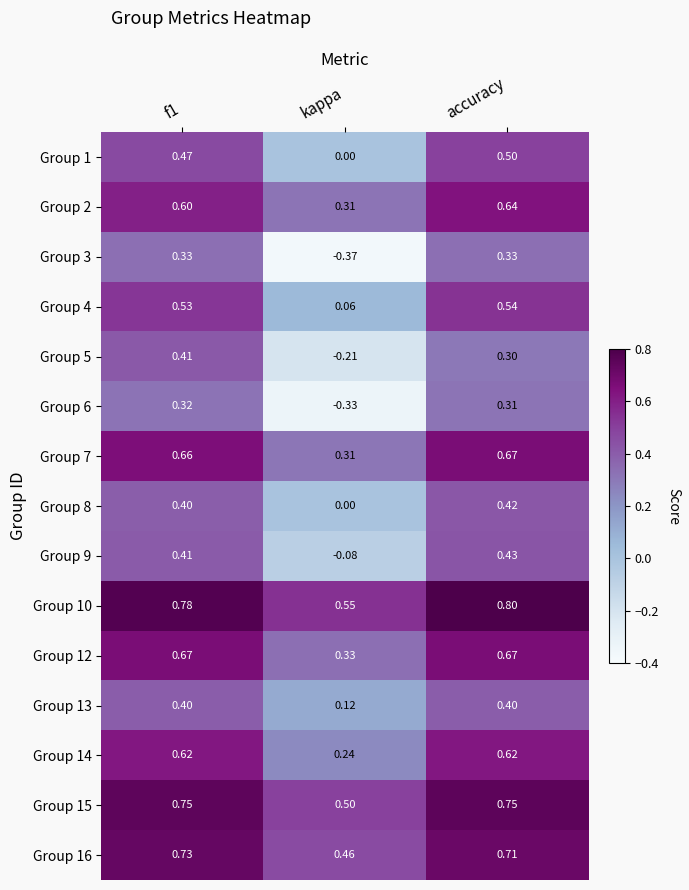

At how many categories does at least one series exceed 0?

3